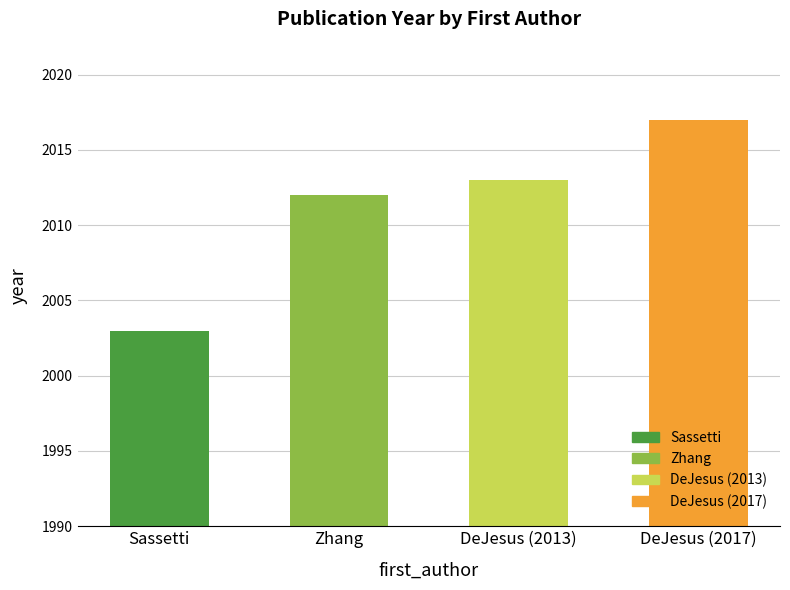

What is the greatest value displayed?

2017